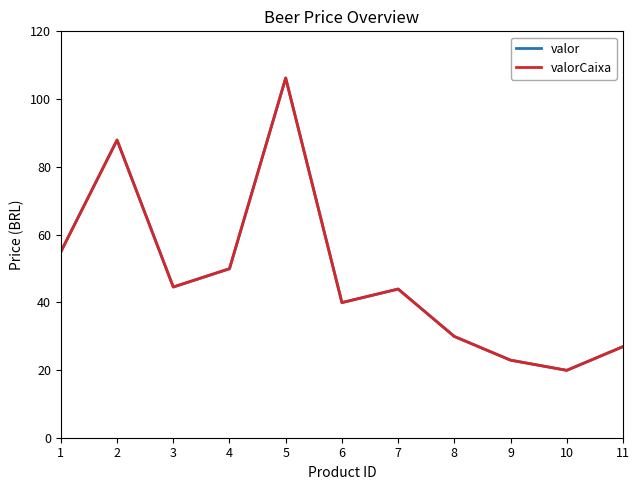

Which has a higher value, 2 or 9?

2